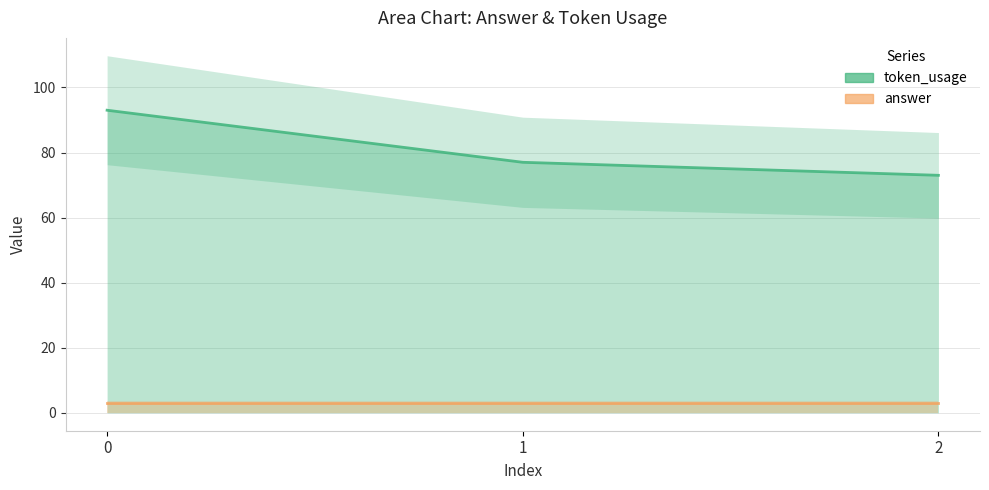

List the labels in order of value, smallest first.

2, 1, 0